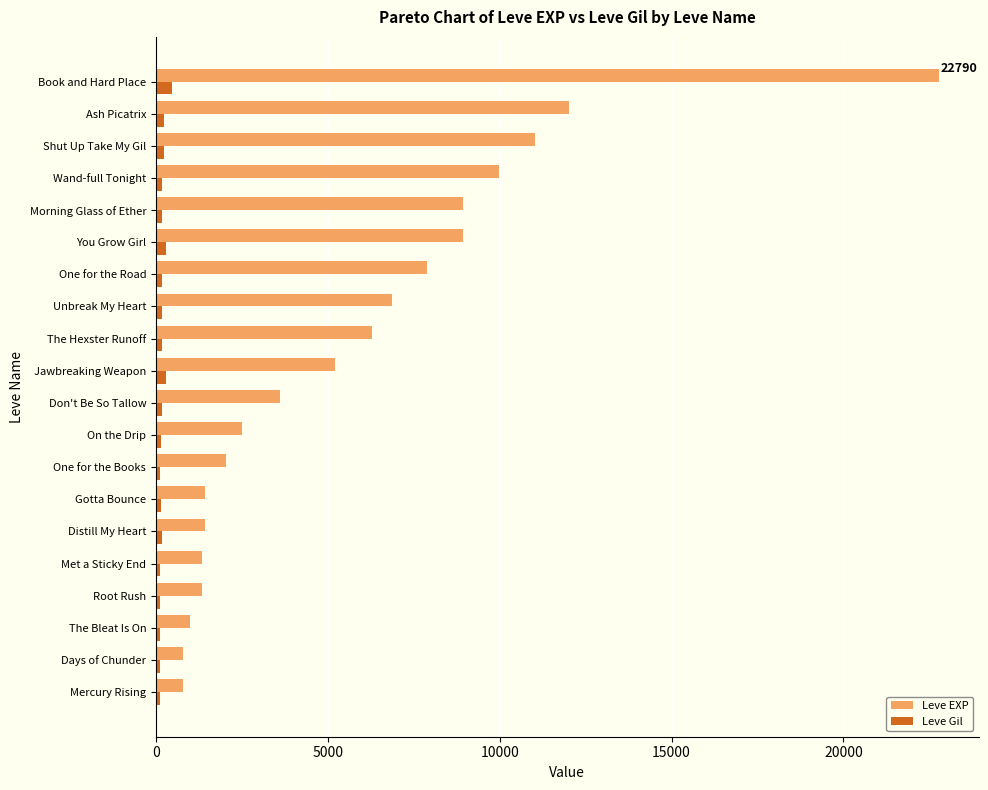

Which series changed the most between One for the Books and Morning Glass of Ether?

Leve EXP